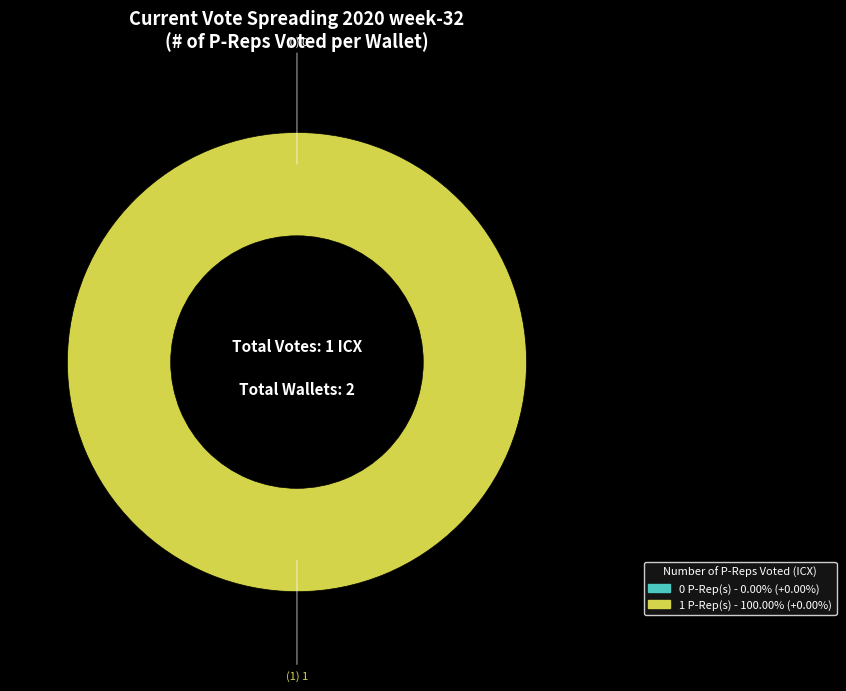

How much of the chart is everything except 0?

100.0%